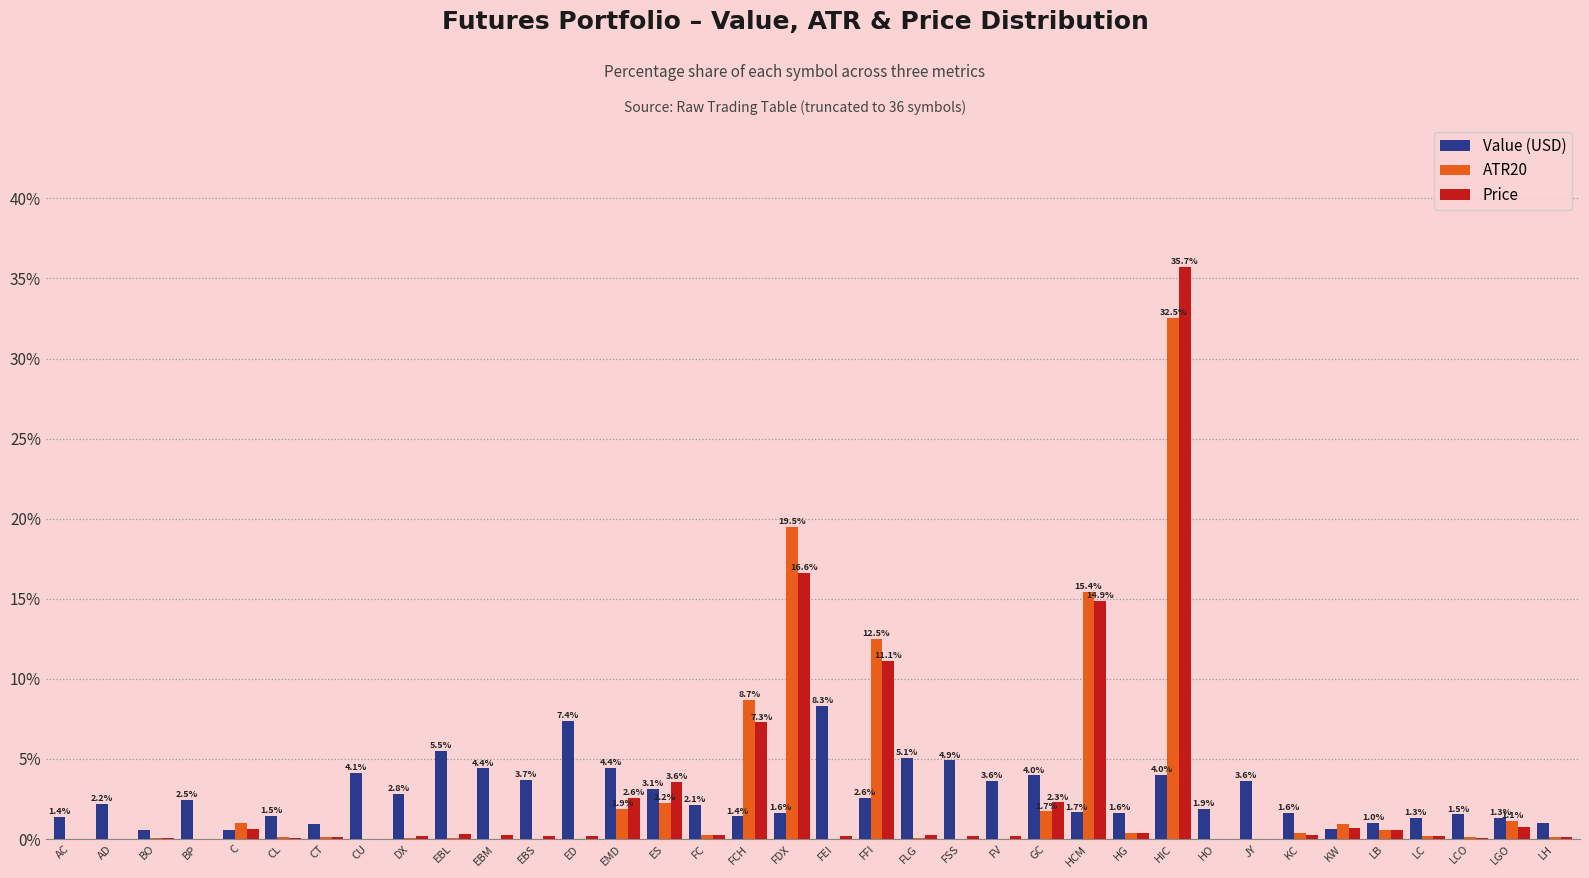

What are all the series names shown in the legend?

Value (USD), ATR20, Price